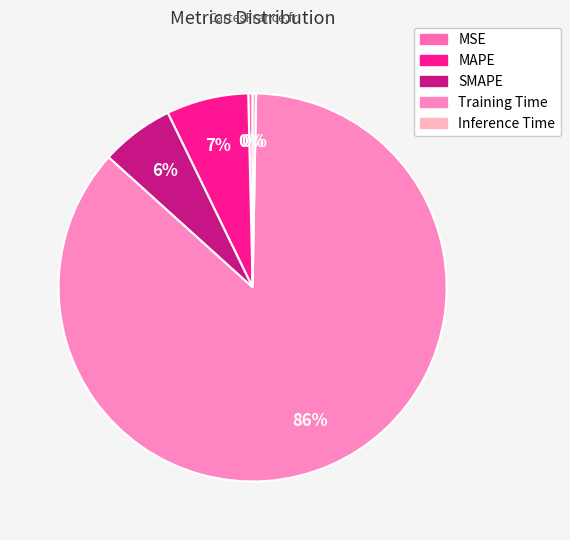

Which slice is the largest?

Training Time